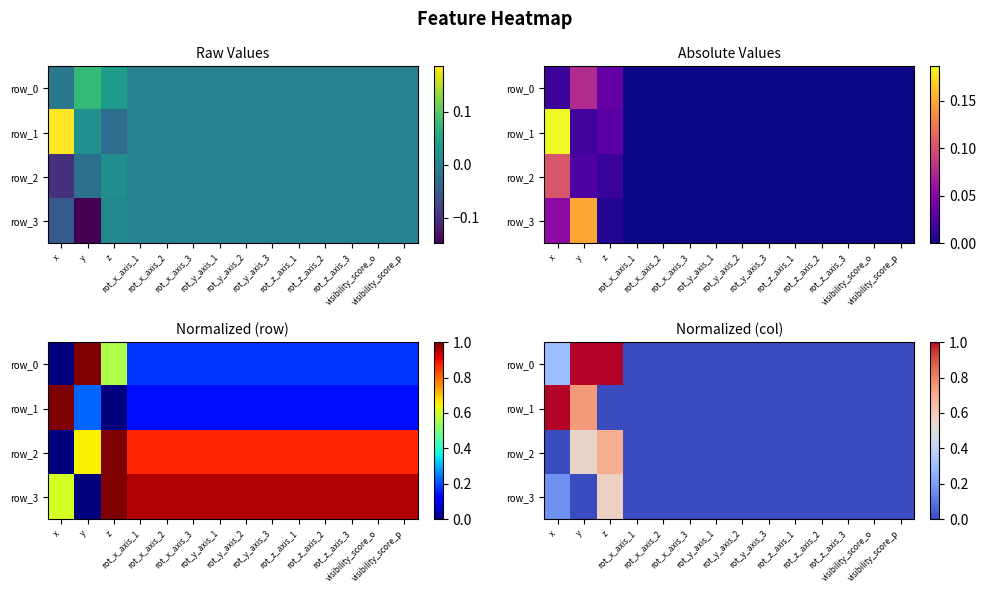

At which category does the chart reach its minimum across all series?

rot_x_axis_1